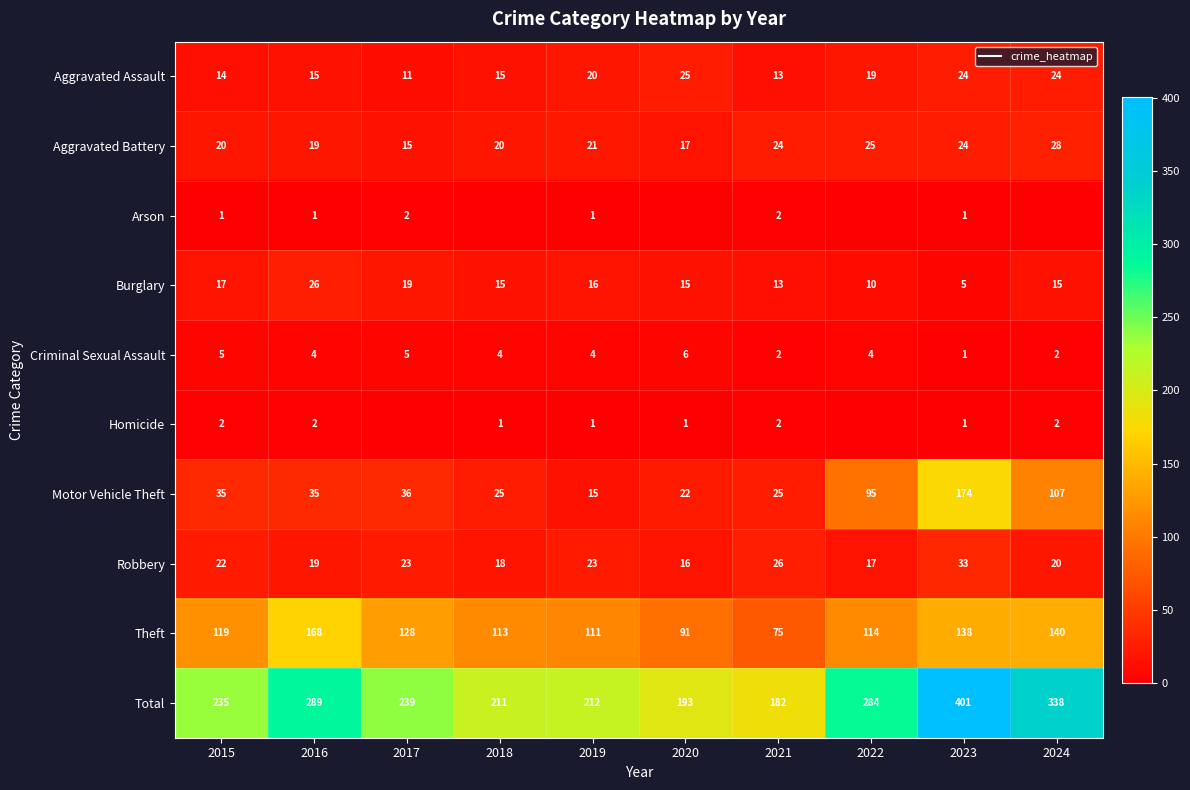

Which series changed the most between 2019 and 2023?

Total